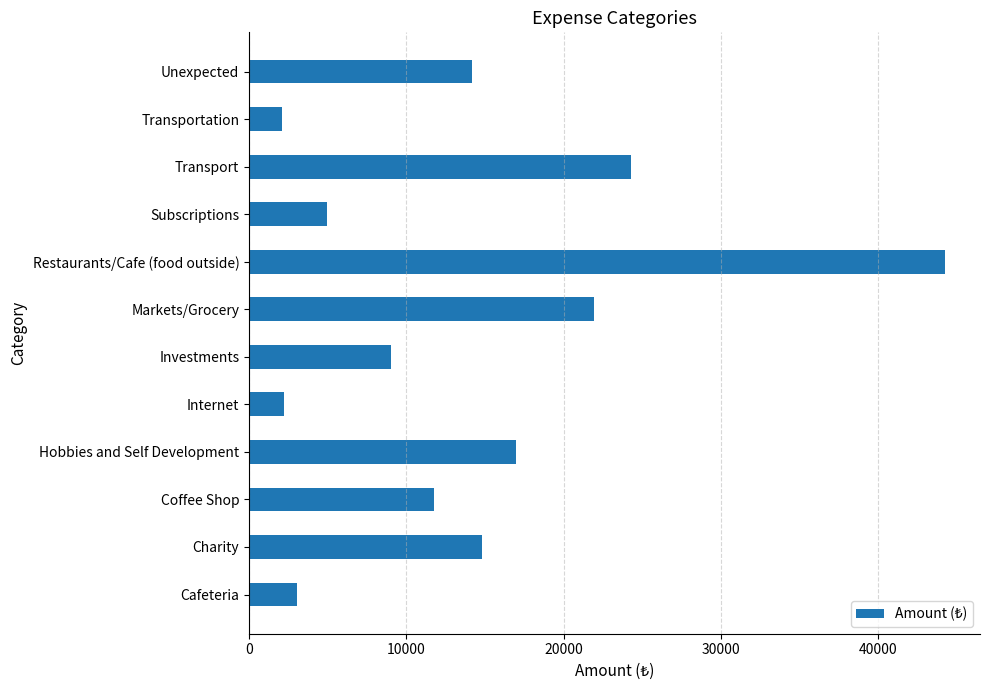

The value at Investments is 9000. True or false?

True